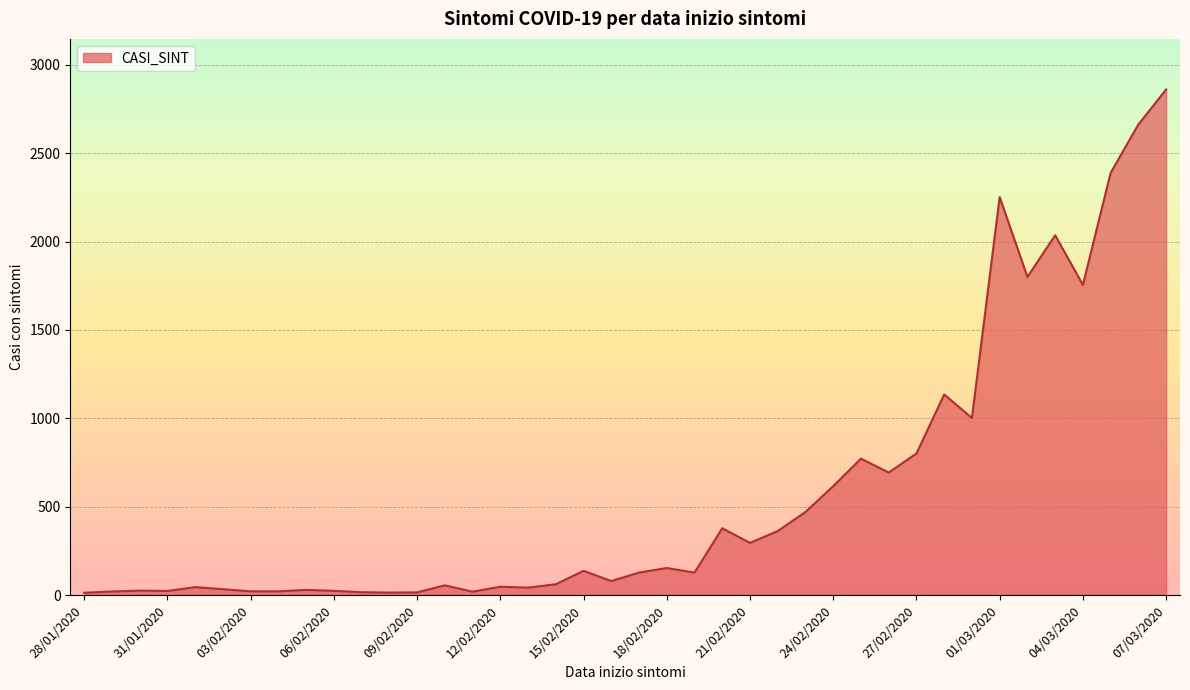

What is the maximum value shown in the chart?

2861